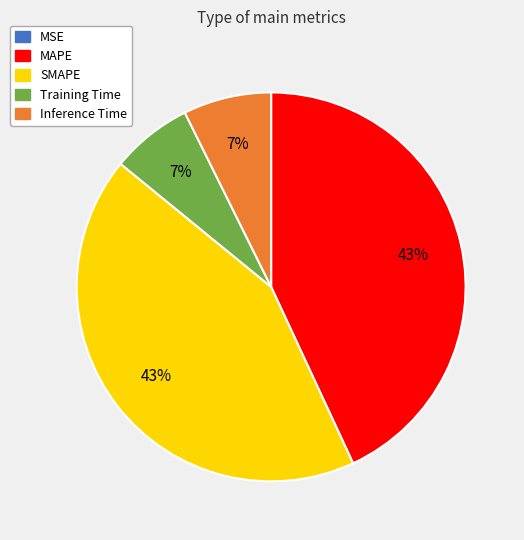

To the nearest percent, what is the average slice percentage?

20%